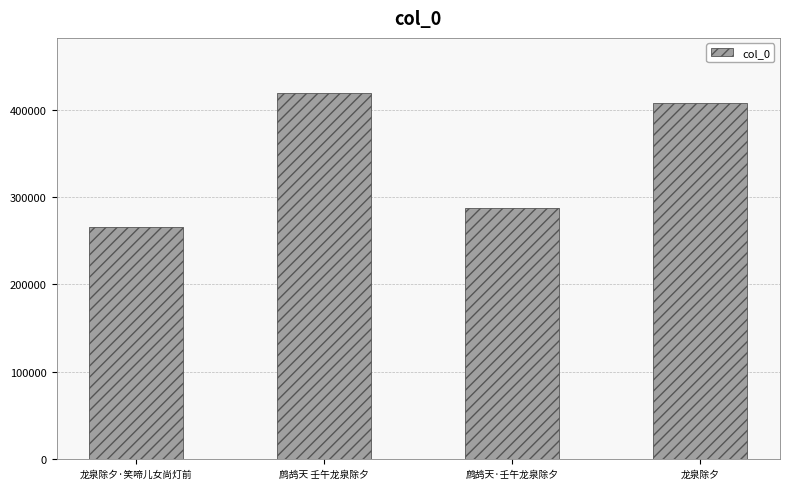

The value at 鹧鸪天 壬午龙泉除夕 is 582514. True or false?

False